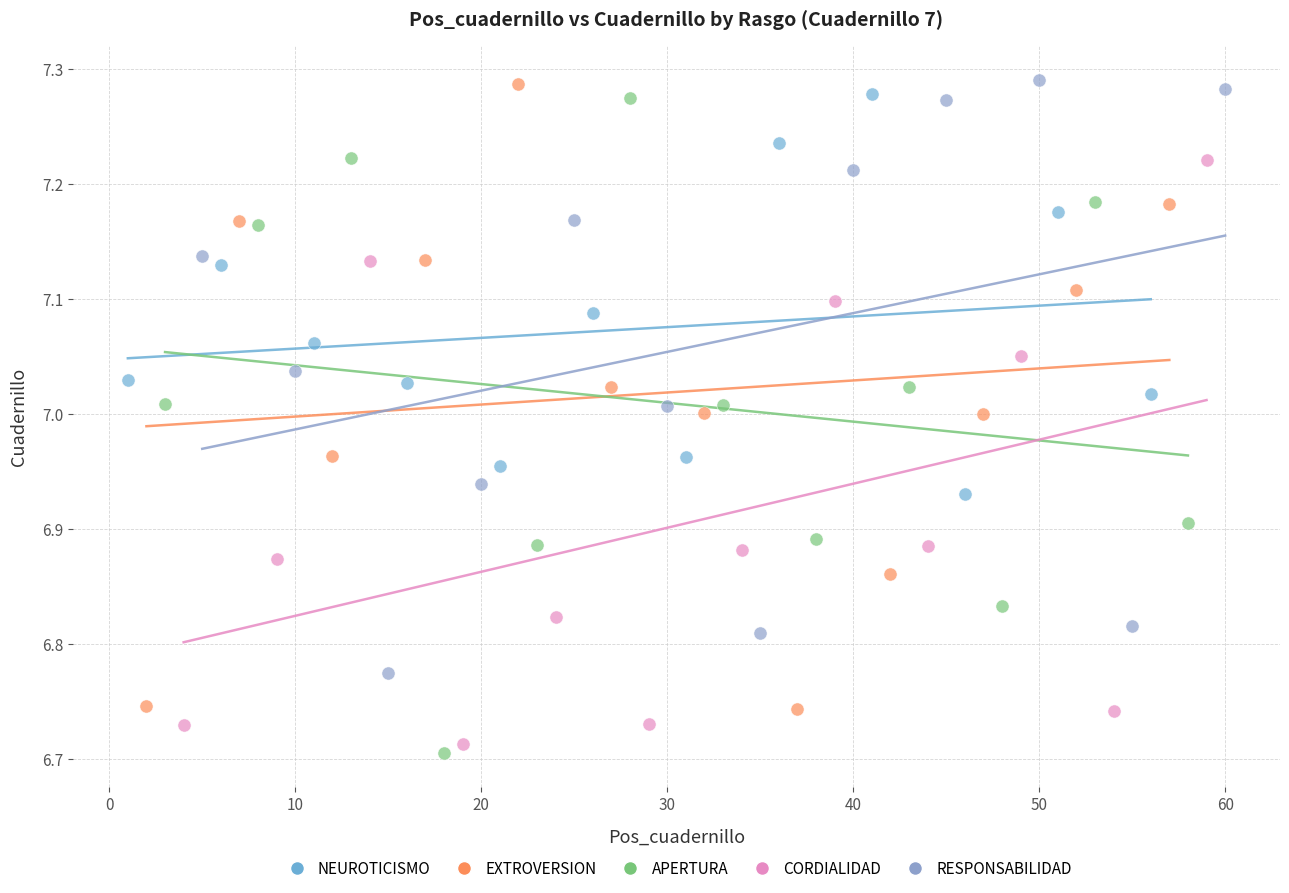

What are all the series names shown in the legend?

NEUROTICISMO, EXTROVERSION, APERTURA, CORDIALIDAD, RESPONSABILIDAD